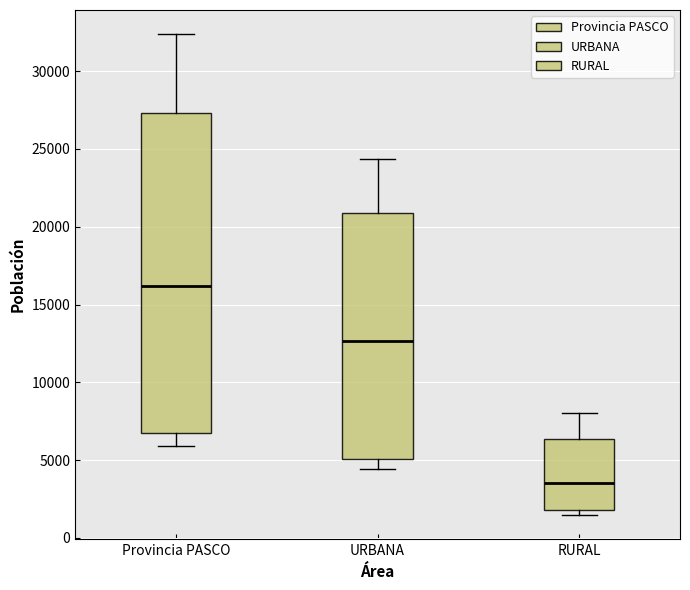

Reading left to right, read every box against the y-axis: the position of its median line, the range the box covers, and the ends of its whiskers. The values are not printed on the chart, so give them approximately, as read against the axis.

Provincia PASCO: median 16000, box 7000 to 27500, whiskers 6000 to 32500
URBANA: median 12500, box 5000 to 21000, whiskers 4500 to 24500
RURAL: median 3500, box 2000 to 6500, whiskers 1500 to 8000